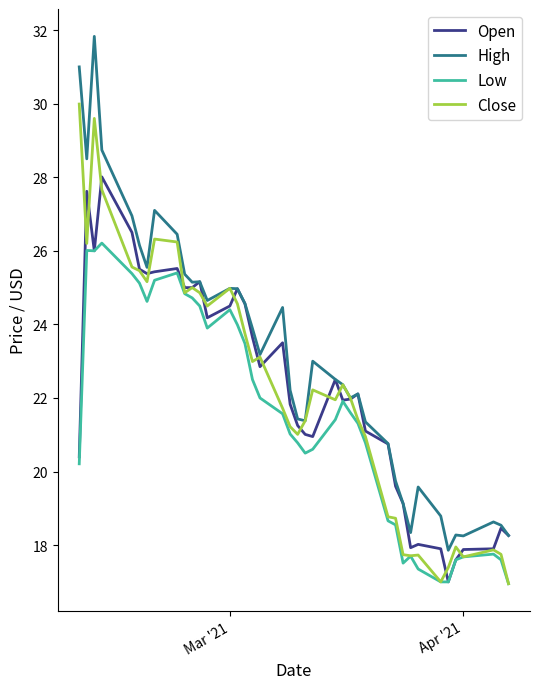

Which series has the largest total across all categories?

High